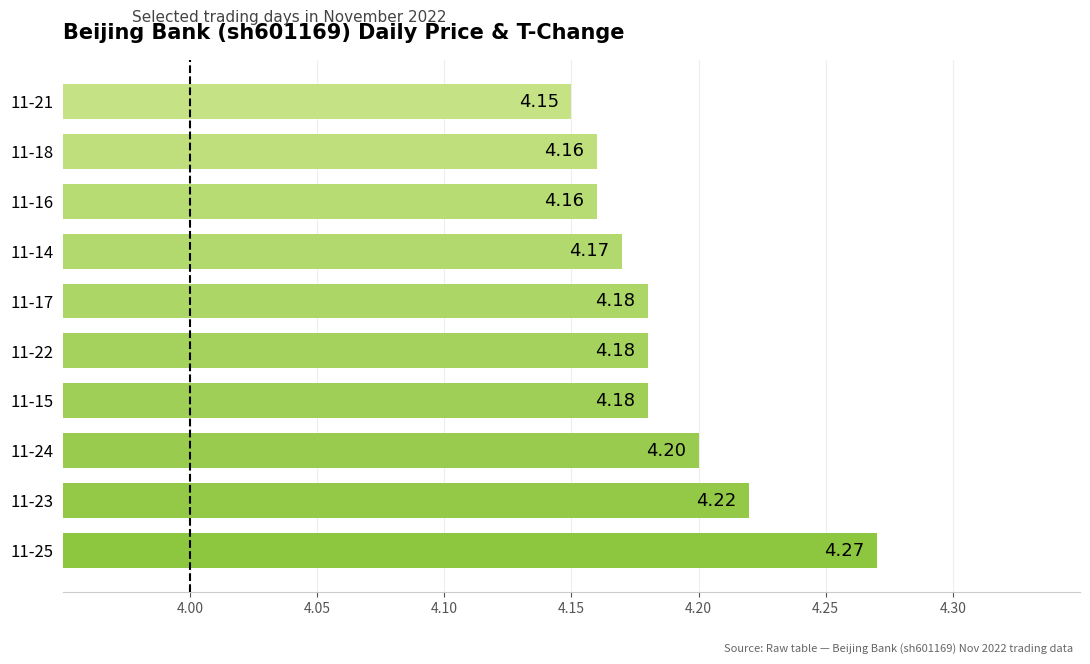

How many bars are there in total?

10